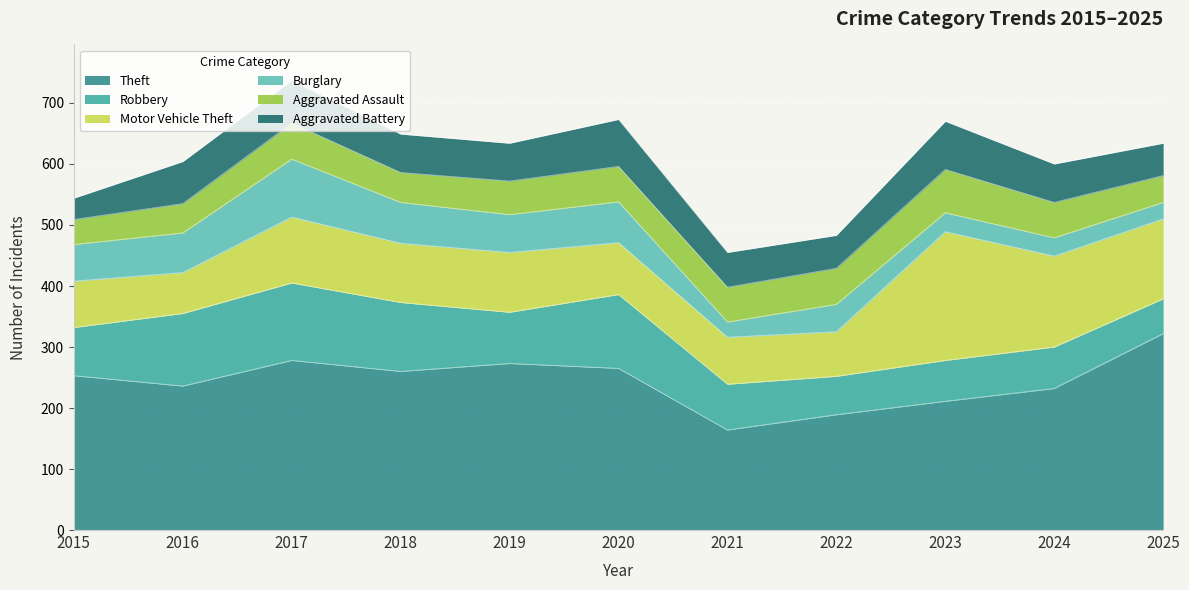

Does the chart display data point markers on the line(s)?

No